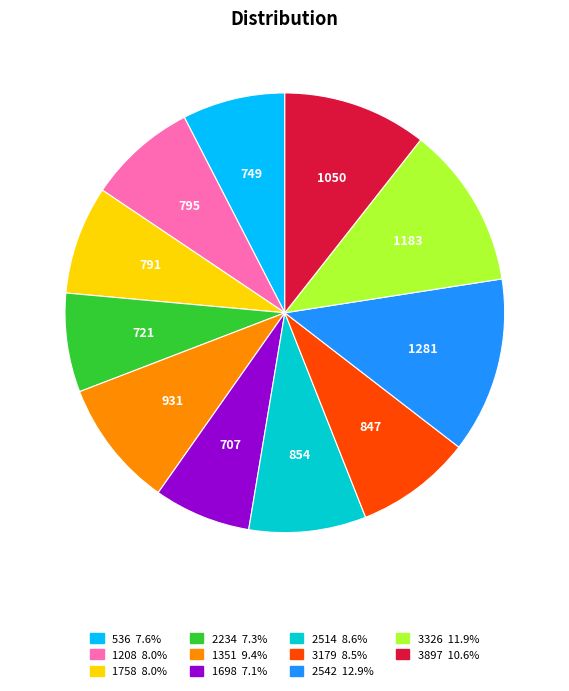

Between 2234 and 1758, which is larger?

1758